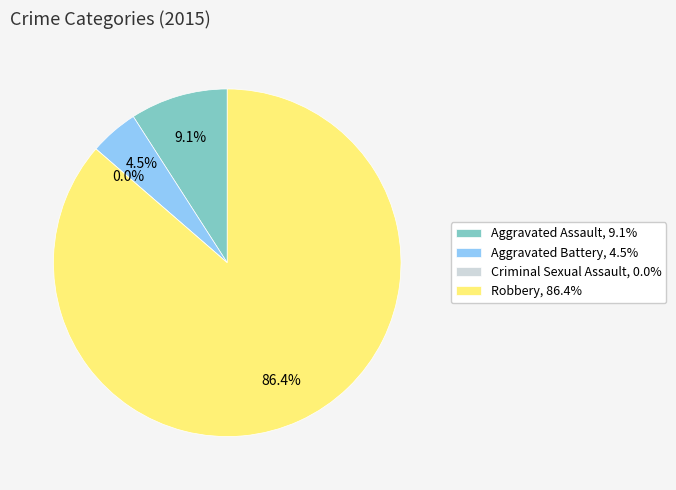

Combined, do Aggravated Assault and Criminal Sexual Assault account for over 50%?

No